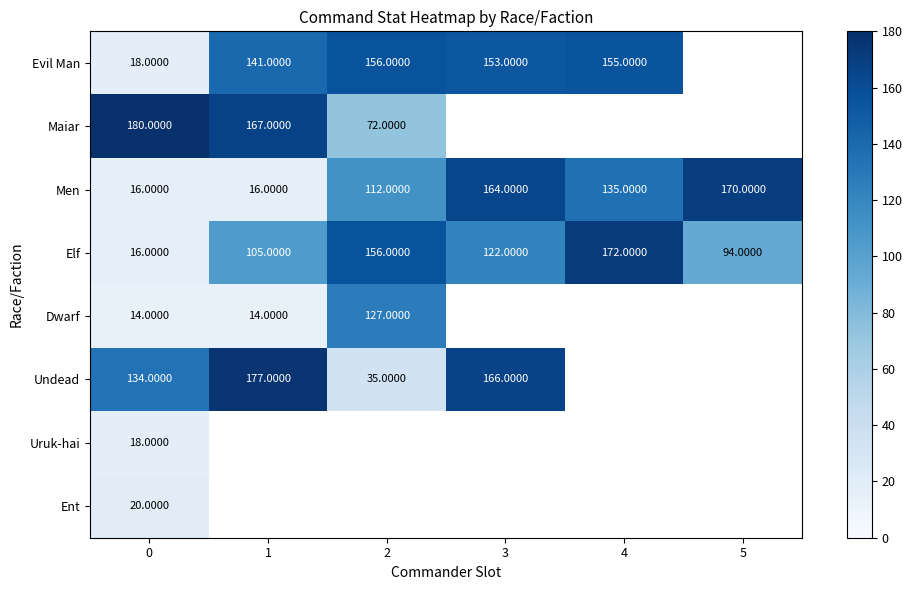

What is the total value across all series at 0?

416